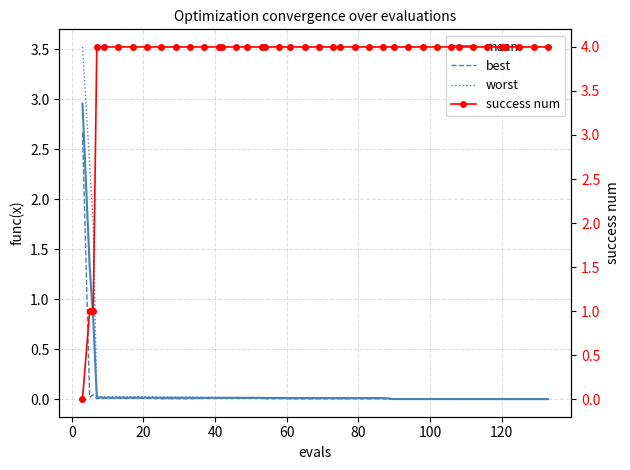

How many success num values are between 4 and 5?

37